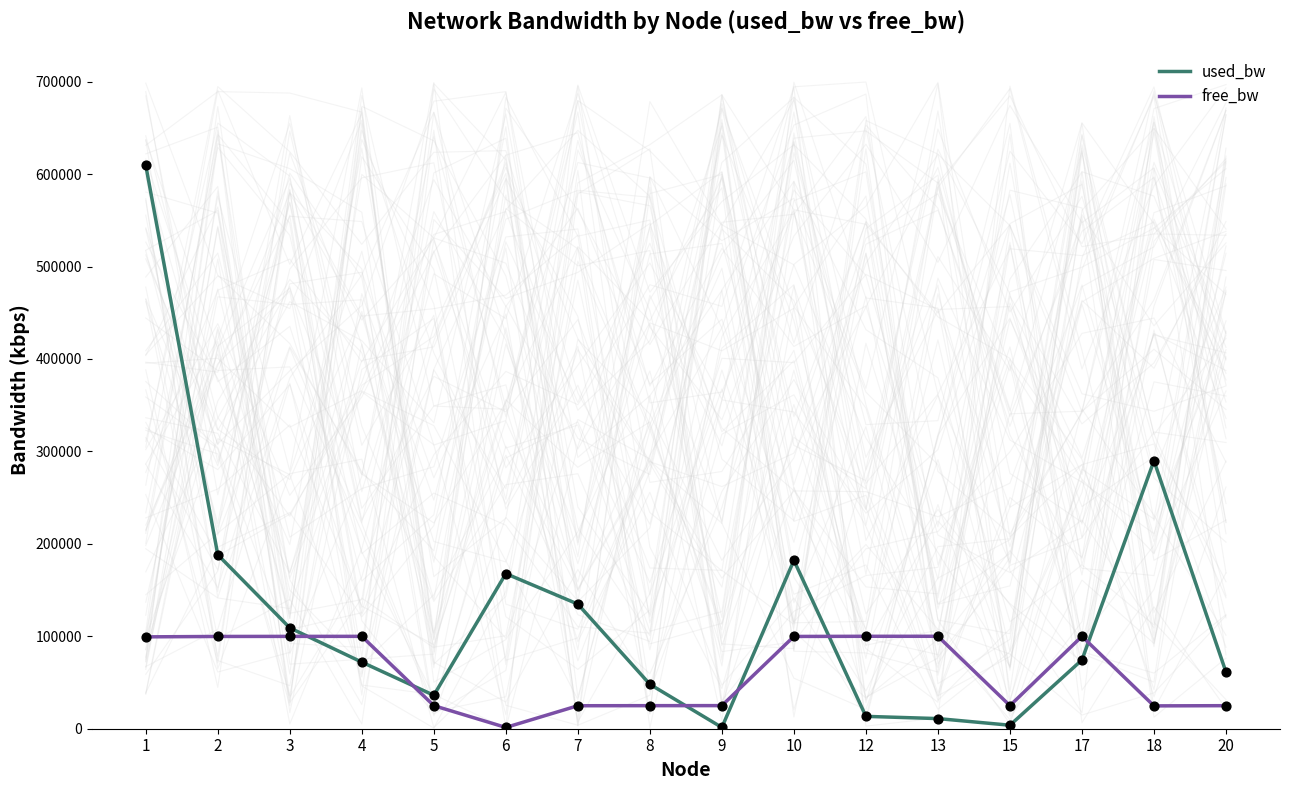

At which category is the sum across all series the highest?

1